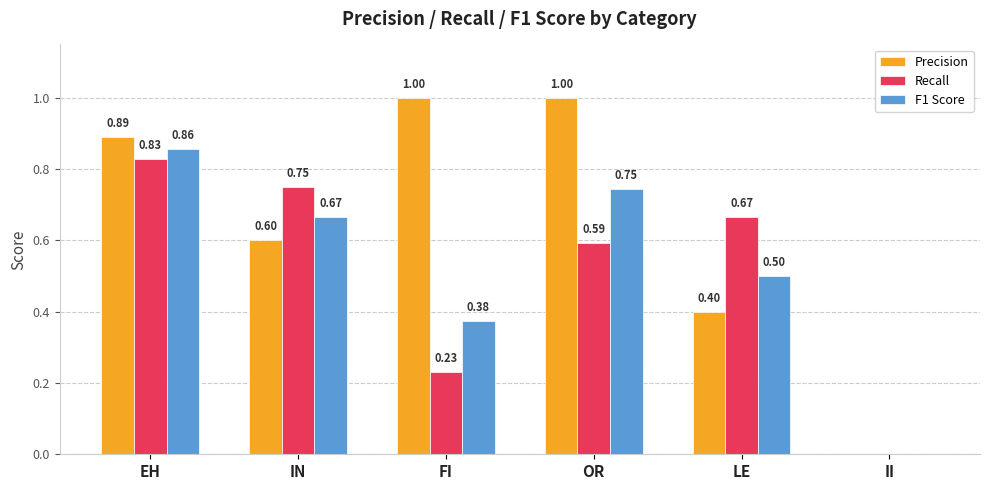

At which label is F1 Score closest to 0?

II